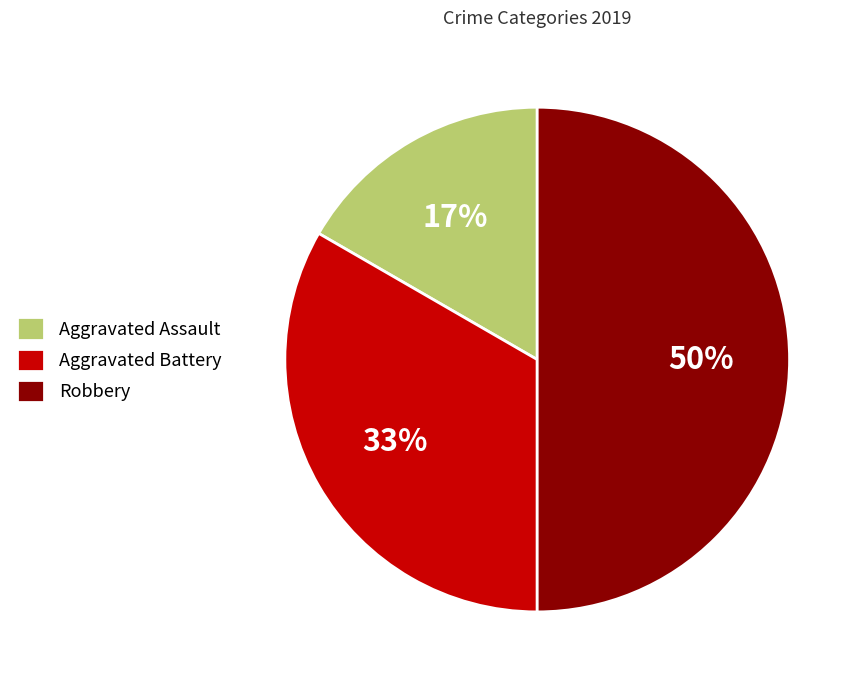

What is the ratio of the value at Aggravated Battery to the value at Robbery?

0.7